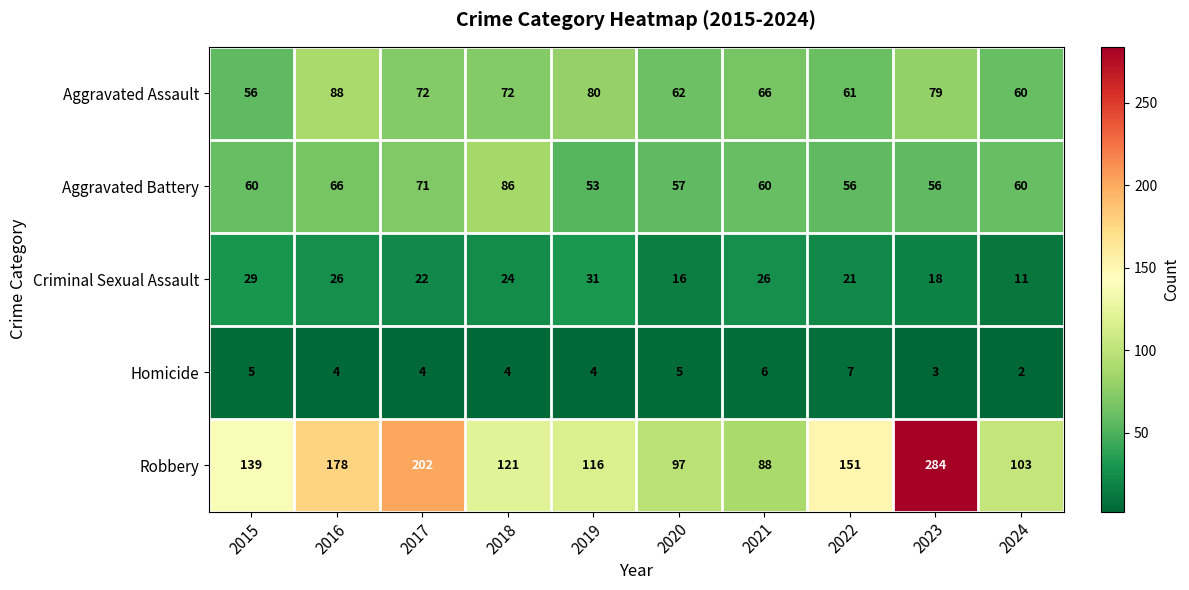

What is the difference between the maximum and second lowest values in the Aggravated Battery series?

30